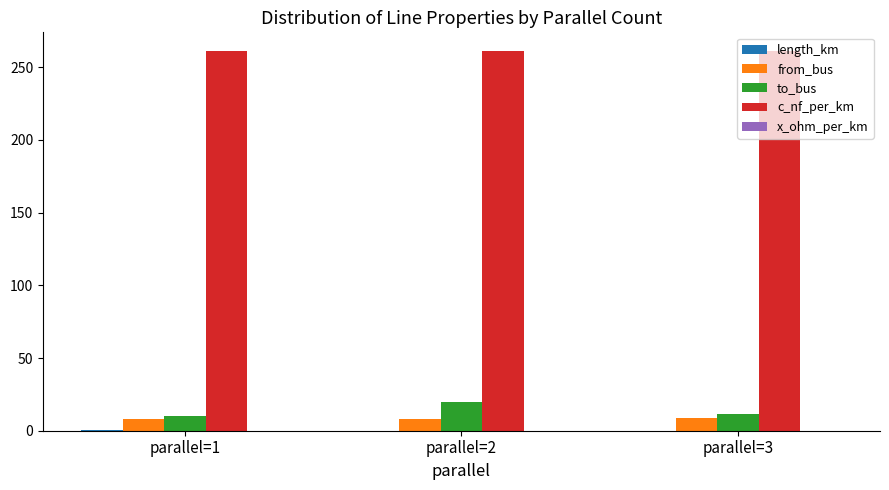

What is the highest value of the c_nf_per_km series?

261.0